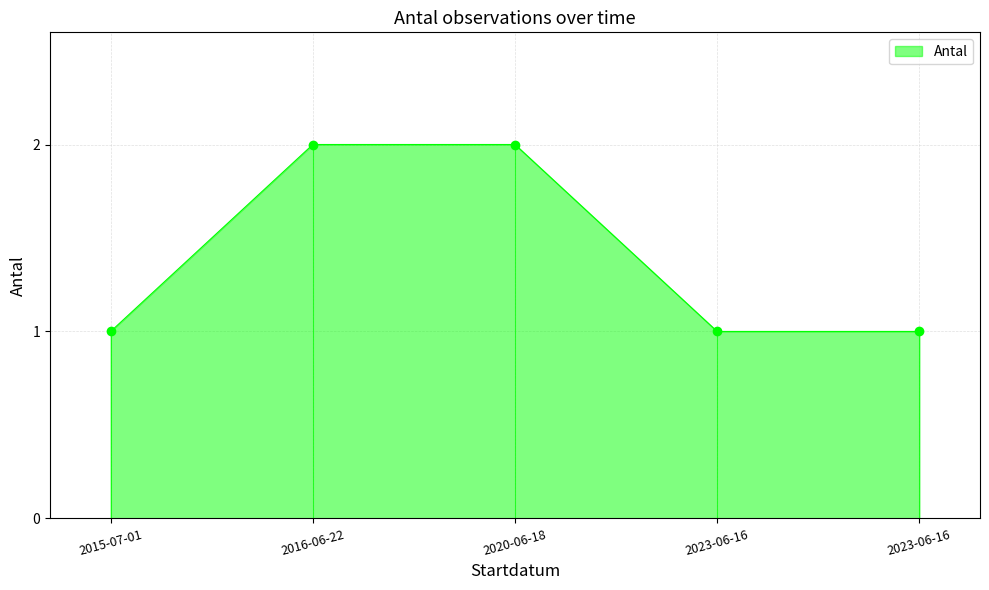

What is the difference between the values at 2015-07-01 and 2020-06-18?

1